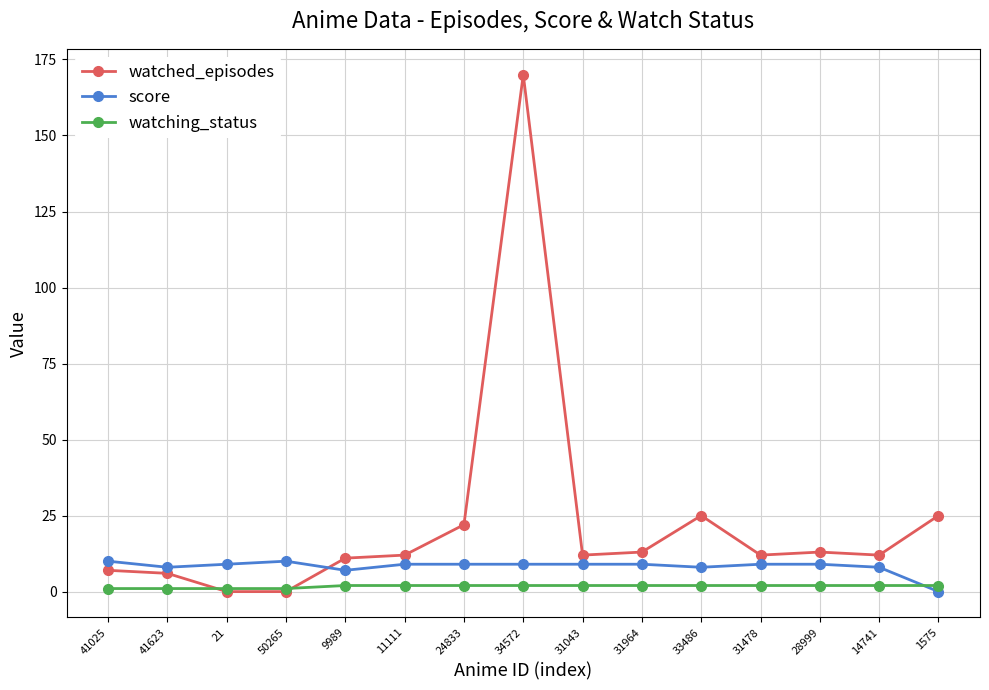

What is the difference between the maximum and second lowest values in the watching_status series?

1